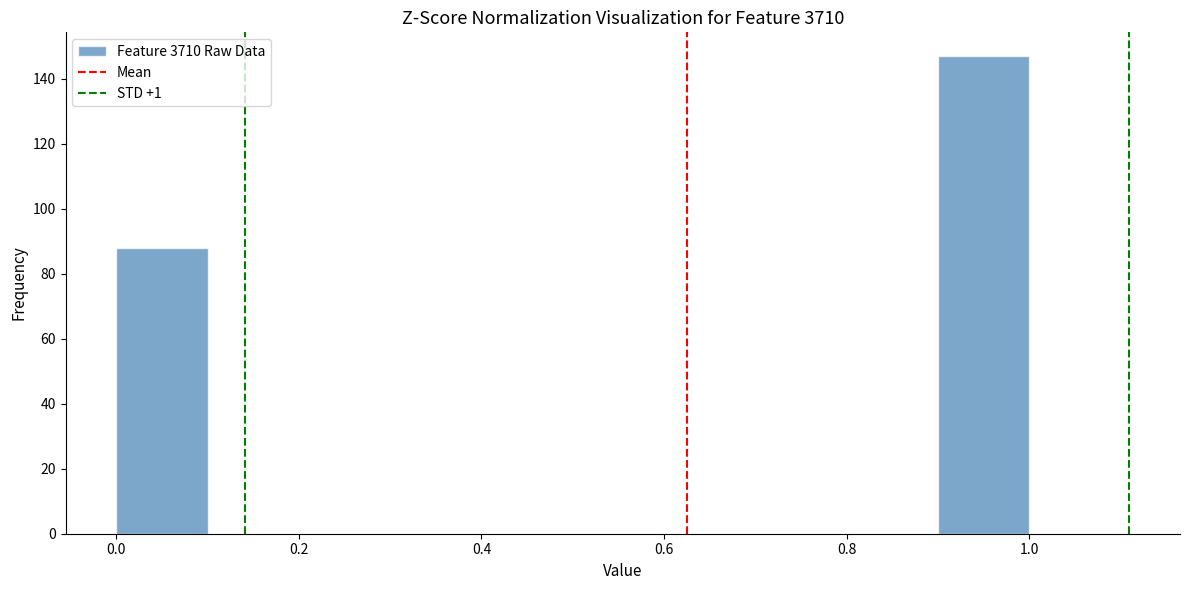

Over which range of the x-axis is the bar tallest?

0.9 to 1.0